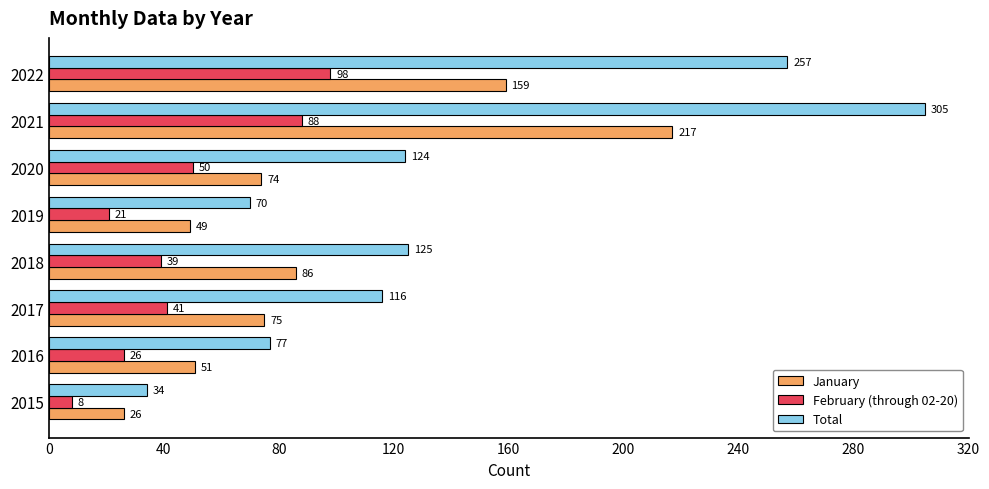

What is the difference between the second highest and minimum values in the February (through 02-20) series?

80